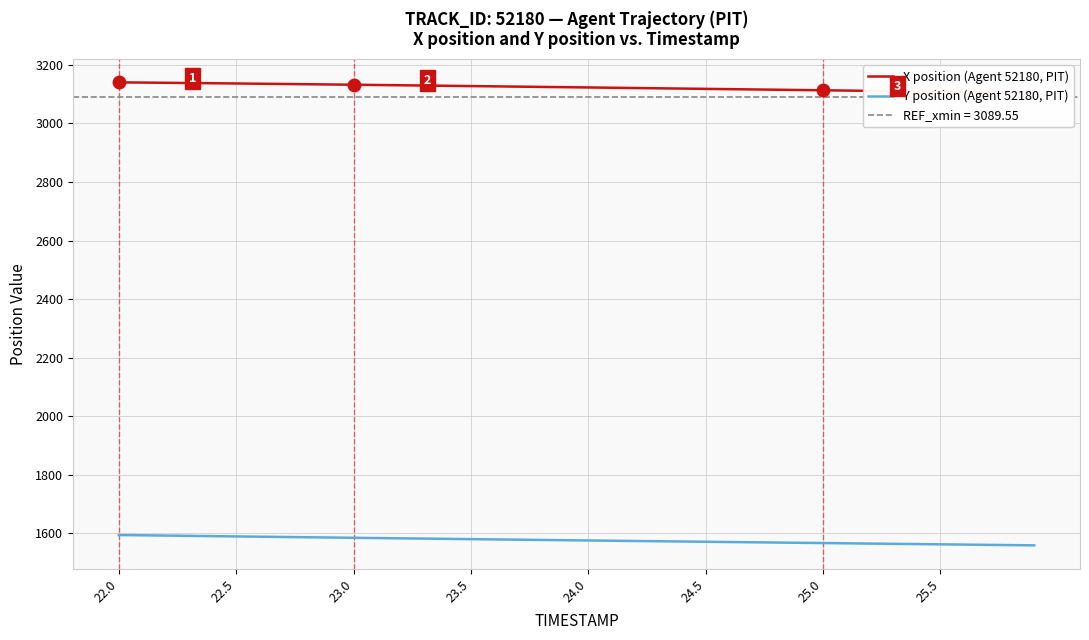

What is the highest value of the Y position (Agent 52180, PIT) series?

1594.0